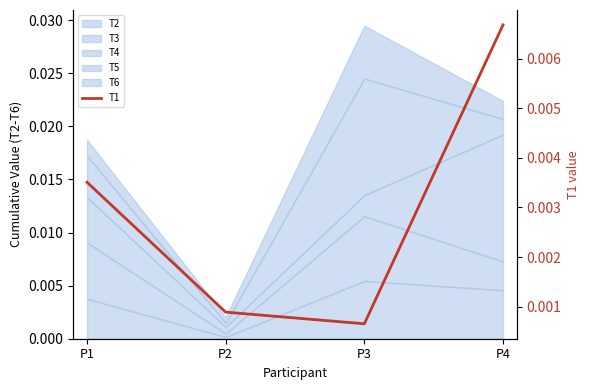

True or false: the data shows 0.0 at P1.

True